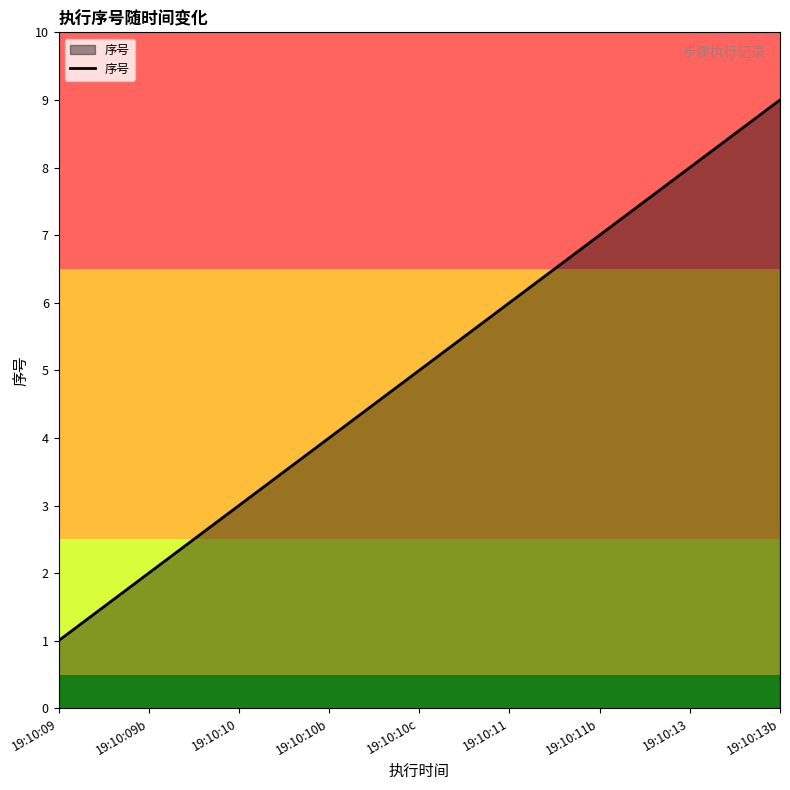

The chart shows a value of 6 at 19:10:11. True or false?

True